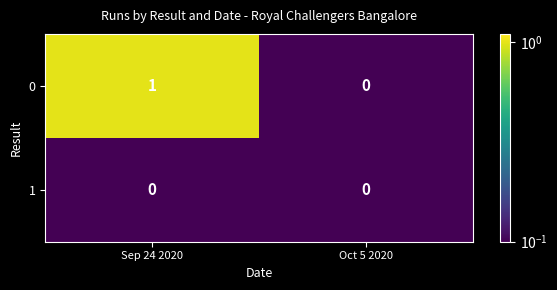

The 0 series shows 0 at Oct 5 2020. True or false?

True